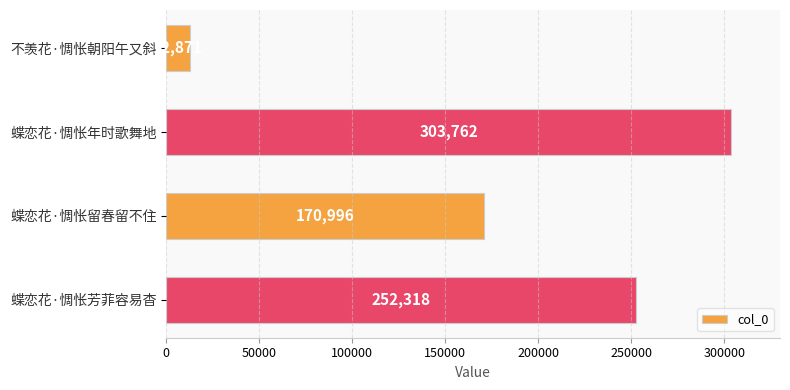

Reading top to bottom, transcribe all the data shown in this chart.

12871	303762	170996	252318